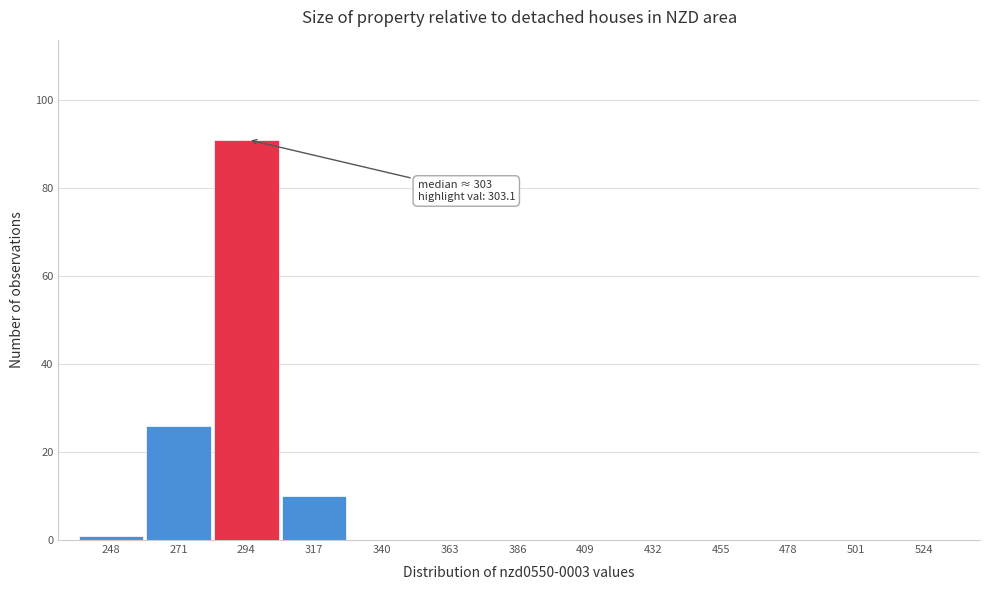

Reading left to right, extract all data points from this chart.

248=1	271=26	294=91	317=10	340=0	363=0	386=0	409=0	432=0	455=0	478=0	501=0	524=0